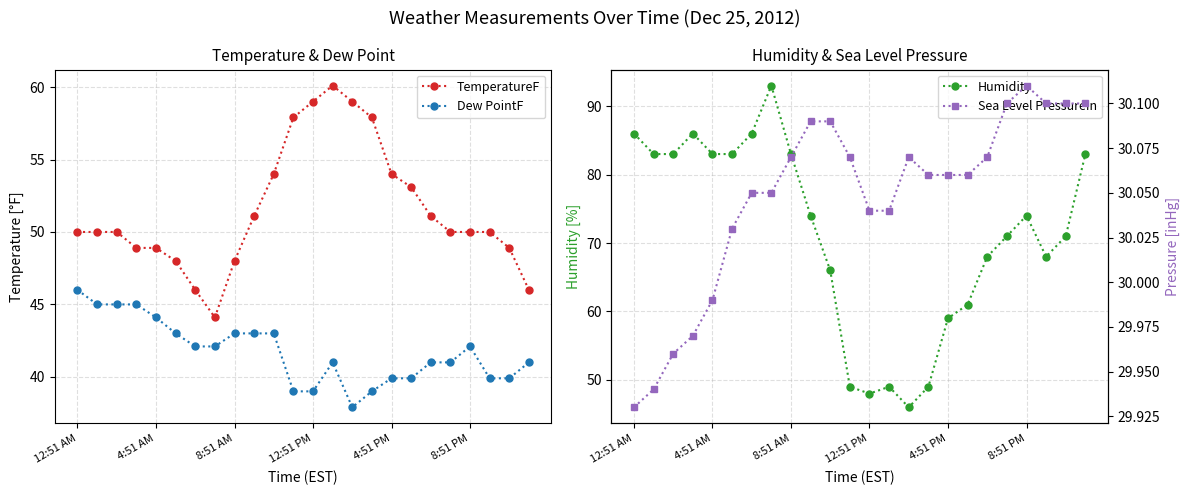

What is the difference between the second highest and minimum values in the TemperatureF series?

14.9